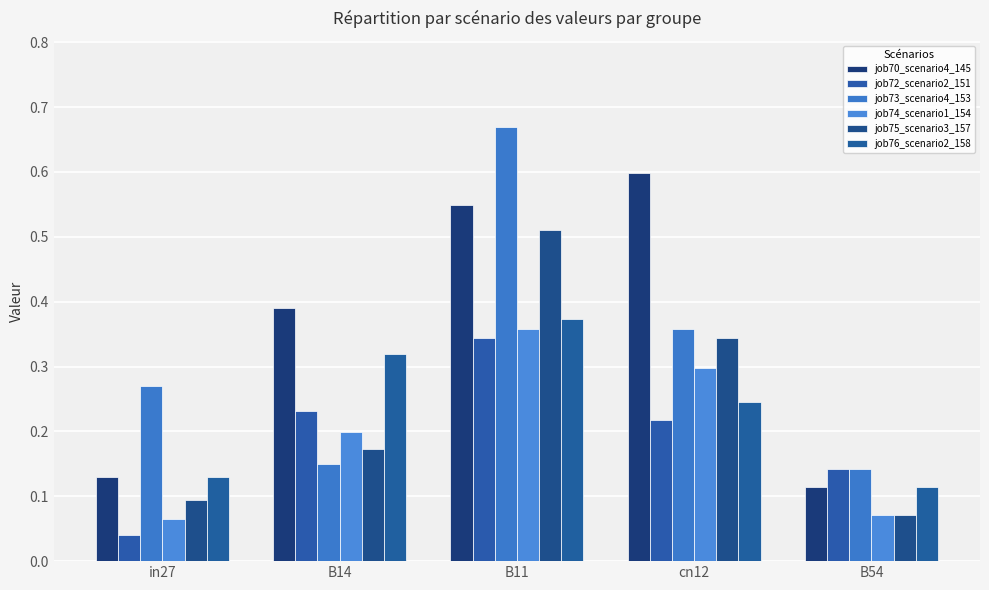

Are the bars grouped side by side (vs. stacked)?

Yes